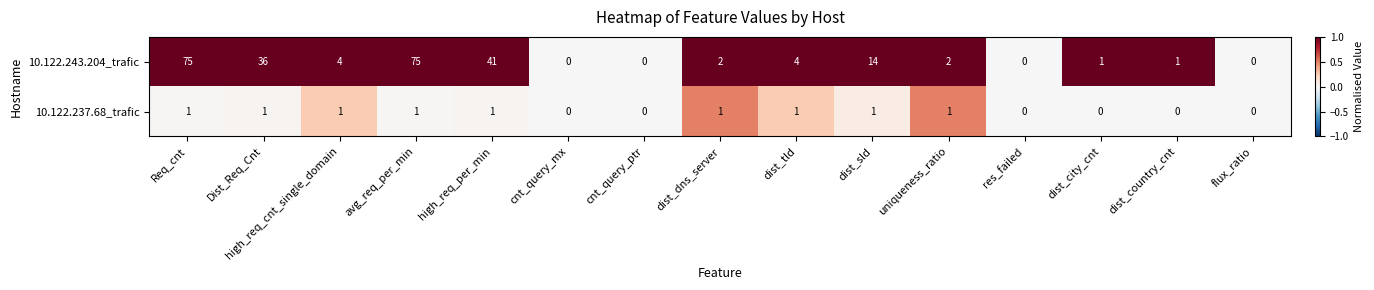

Rank the series by their maximum value, from lowest to highest.

10.122.237.68_trafic, 10.122.243.204_trafic